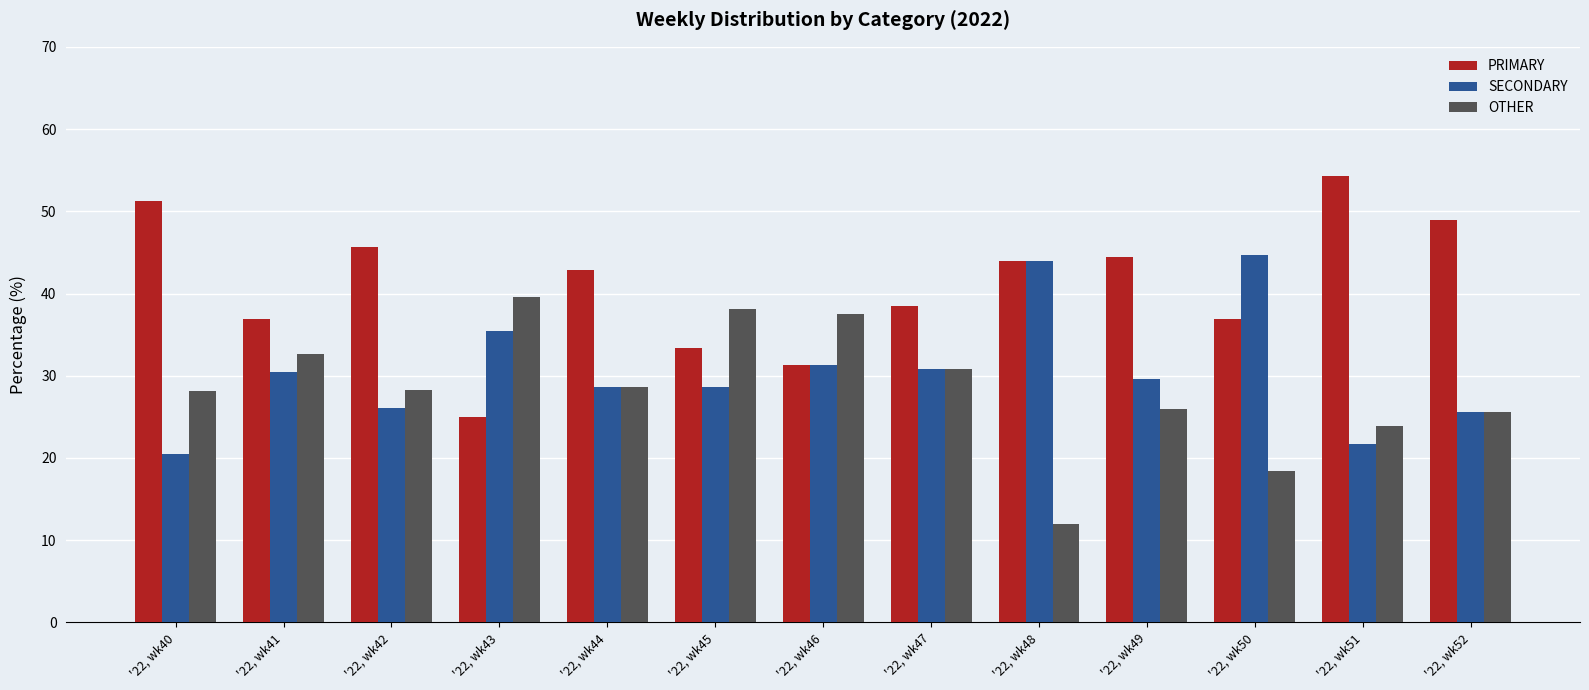

Rank the series by their average value, from lowest to highest.

OTHER, SECONDARY, PRIMARY